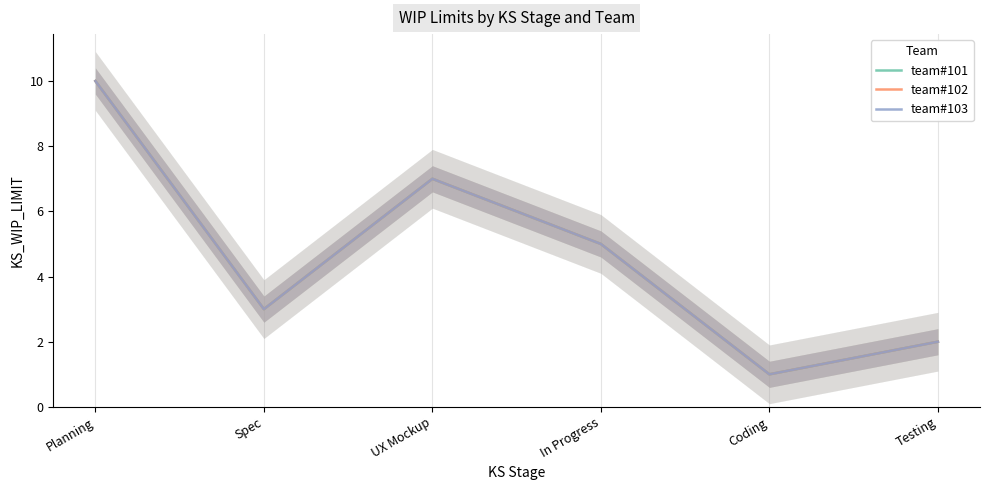

What is the total value across all series at UX Mockup?

21